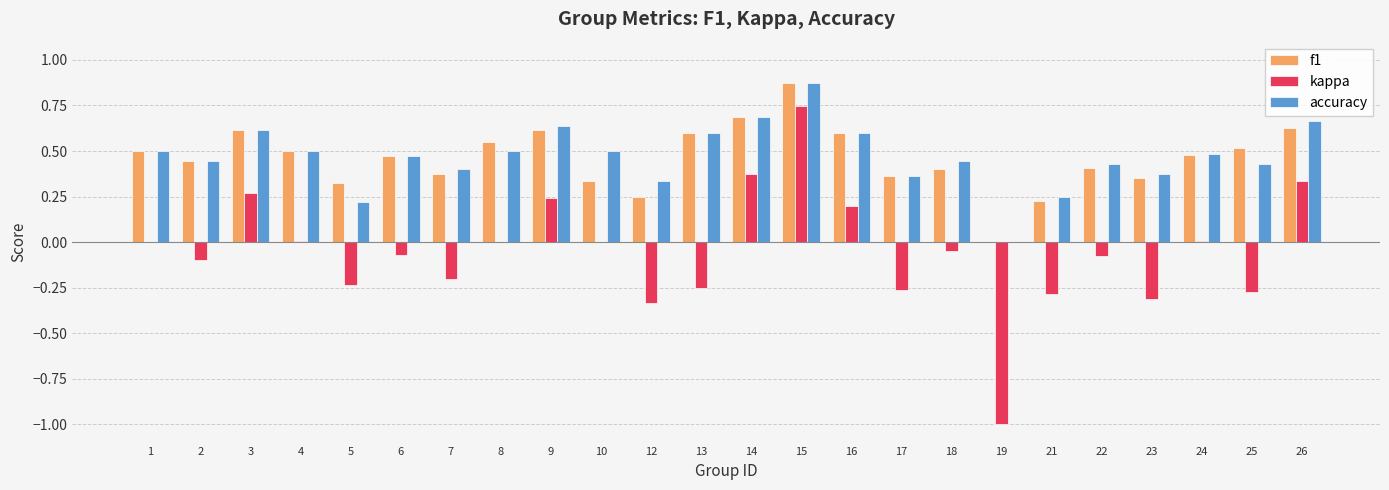

Which series has the largest range (max minus min)?

kappa